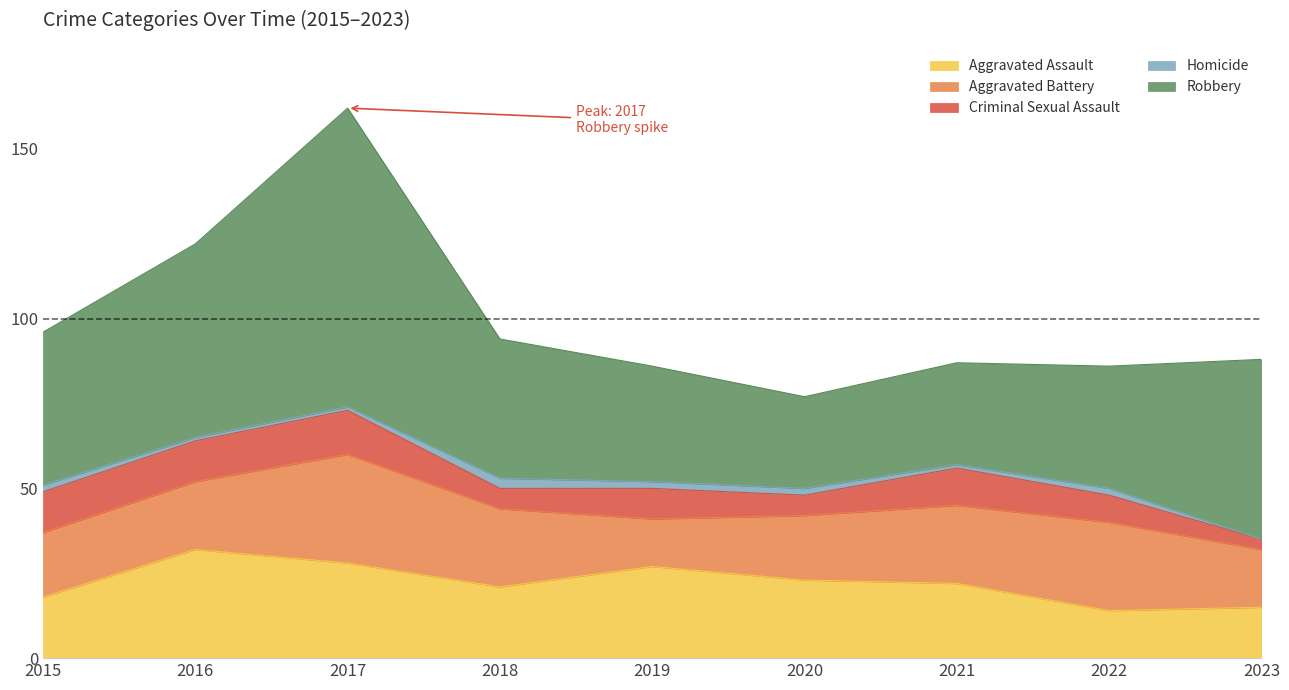

Reading left to right, extract all data points from this chart.

Aggravated Assault: 2015=18	2016=32	2017=28	2018=21	2019=27	2020=23	2021=22	2022=14	2023=15
Aggravated Battery: 2015=19	2016=20	2017=32	2018=23	2019=14	2020=19	2021=23	2022=26	2023=17
Criminal Sexual Assault: 2015=12	2016=12	2017=13	2018=6	2019=9	2020=6	2021=11	2022=8	2023=3
Homicide: 2015=2	2016=1	2017=1	2018=3	2019=2	2020=2	2021=1	2022=2	2023=0
Robbery: 2015=45	2016=57	2017=88	2018=41	2019=34	2020=27	2021=30	2022=36	2023=53